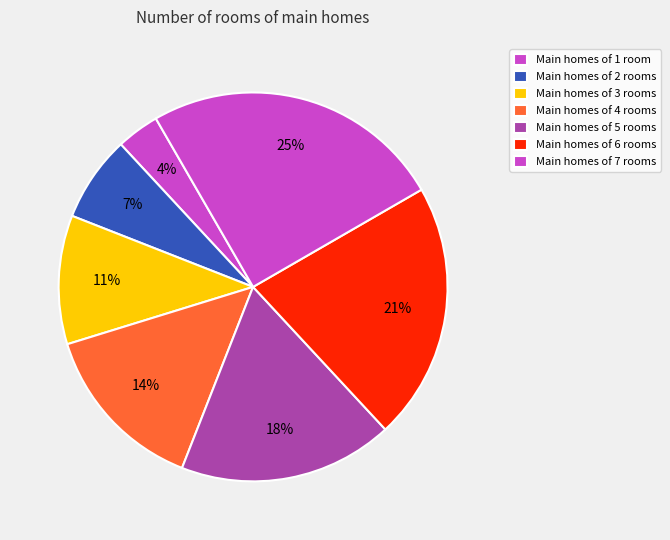

How many segments does this pie chart have?

7